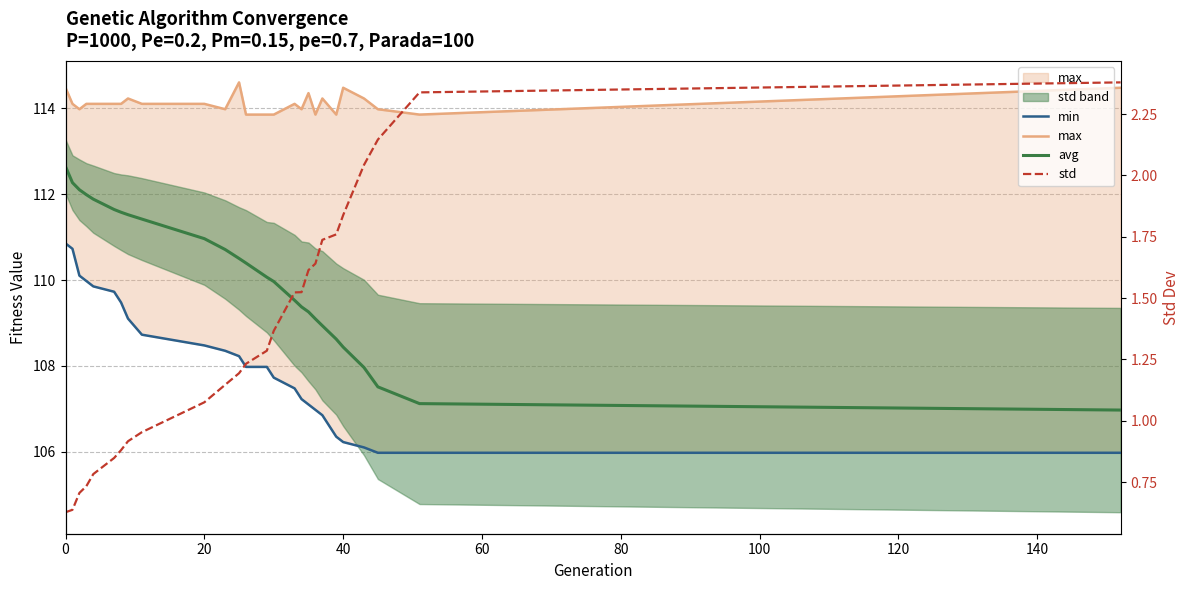

True or false: avg has more than 1 points higher than both neighbors.

False